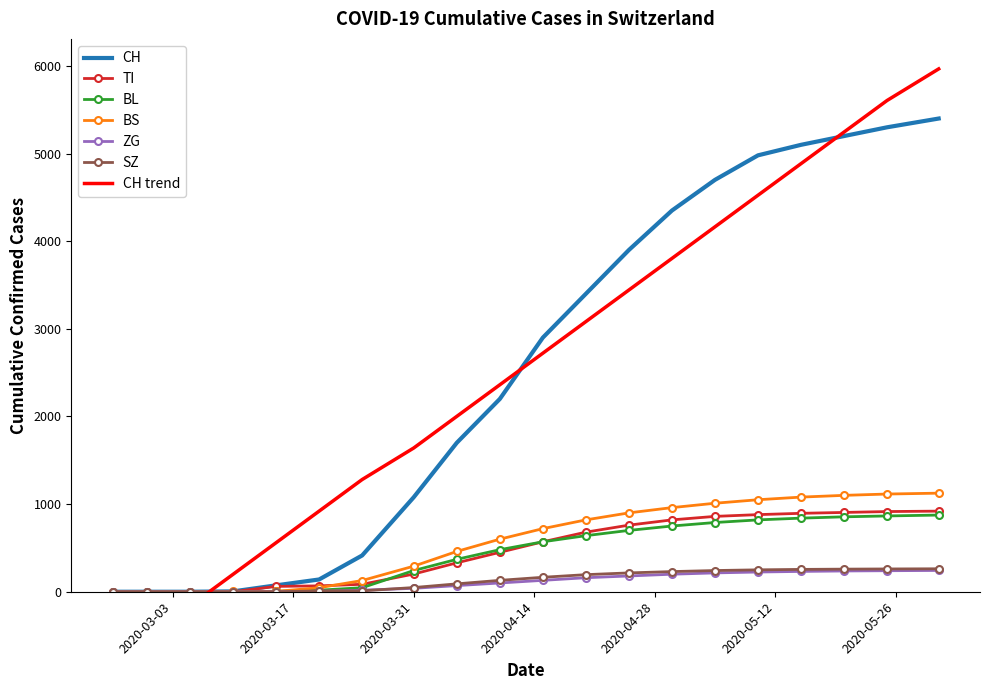

What is the approximate value of BL at 2020-05-15, to the nearest 10?

840